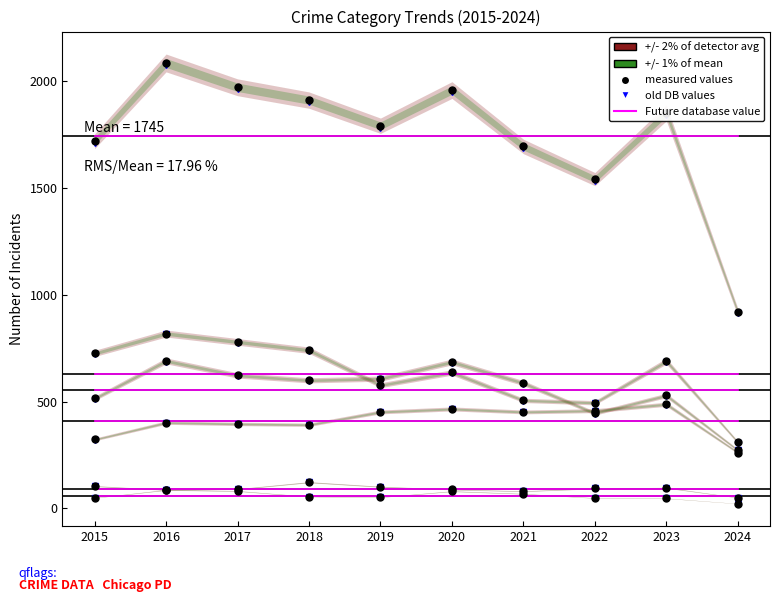

Does the chart have visible grid lines?

No